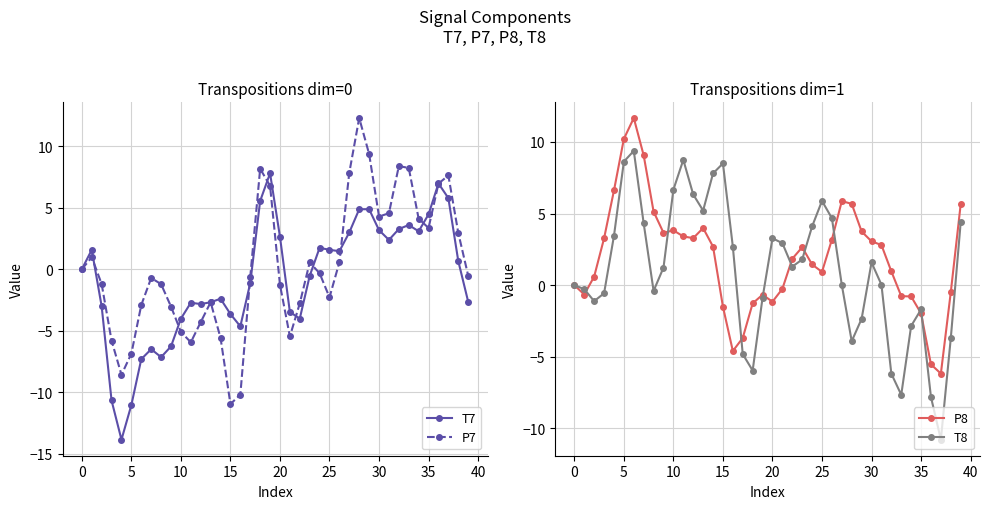

At how many categories does at least one series exceed -5?

40